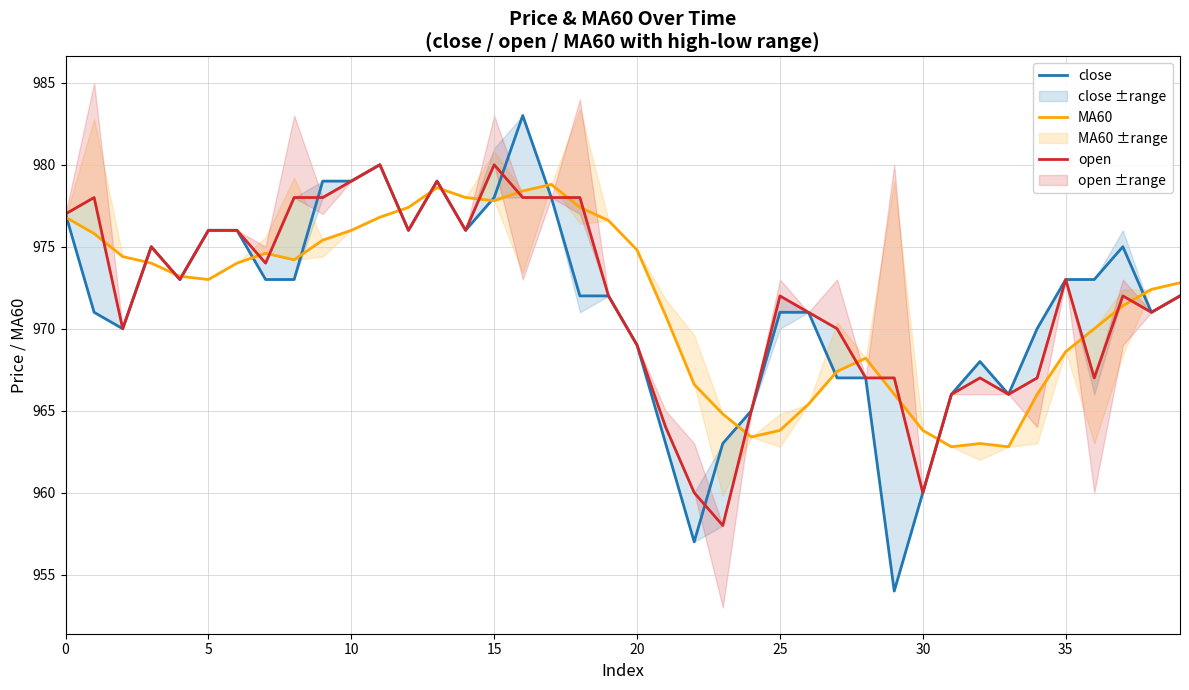

Which label corresponds to the smallest value in the chart?

29